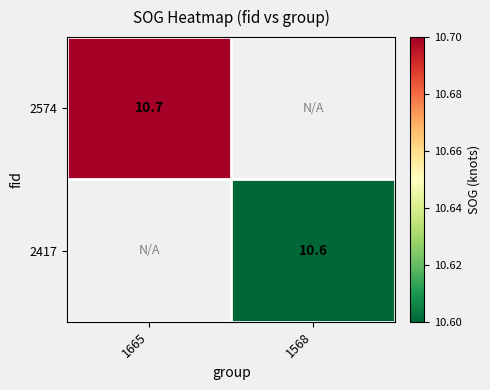

The value of 2574 at 1665 is 10.7. True or false?

True